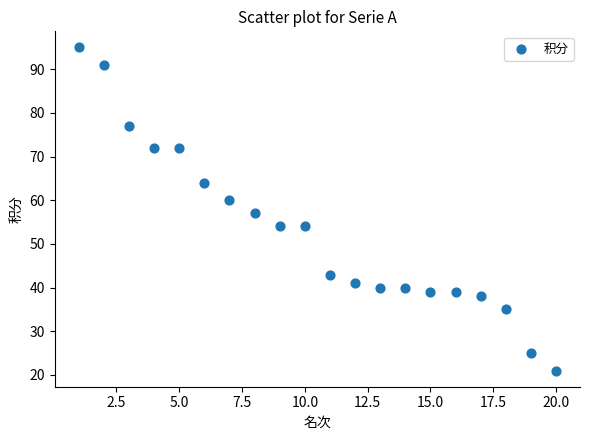

What Y value in the scatter plot is closest to 58?

57